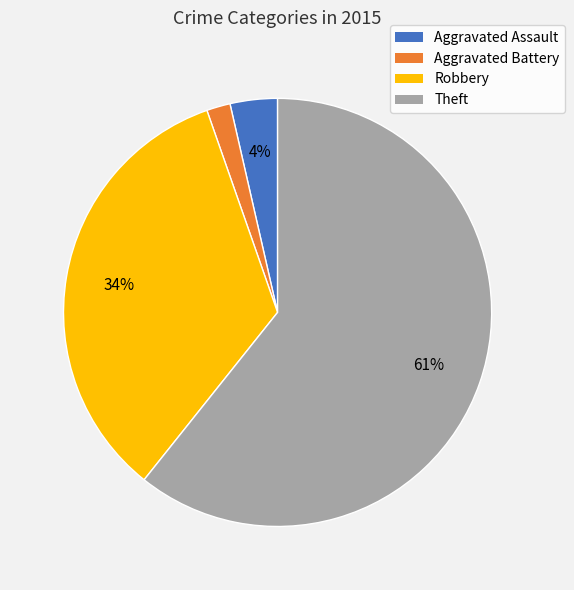

True or false: Aggravated Battery accounts for 9% of the total.

False